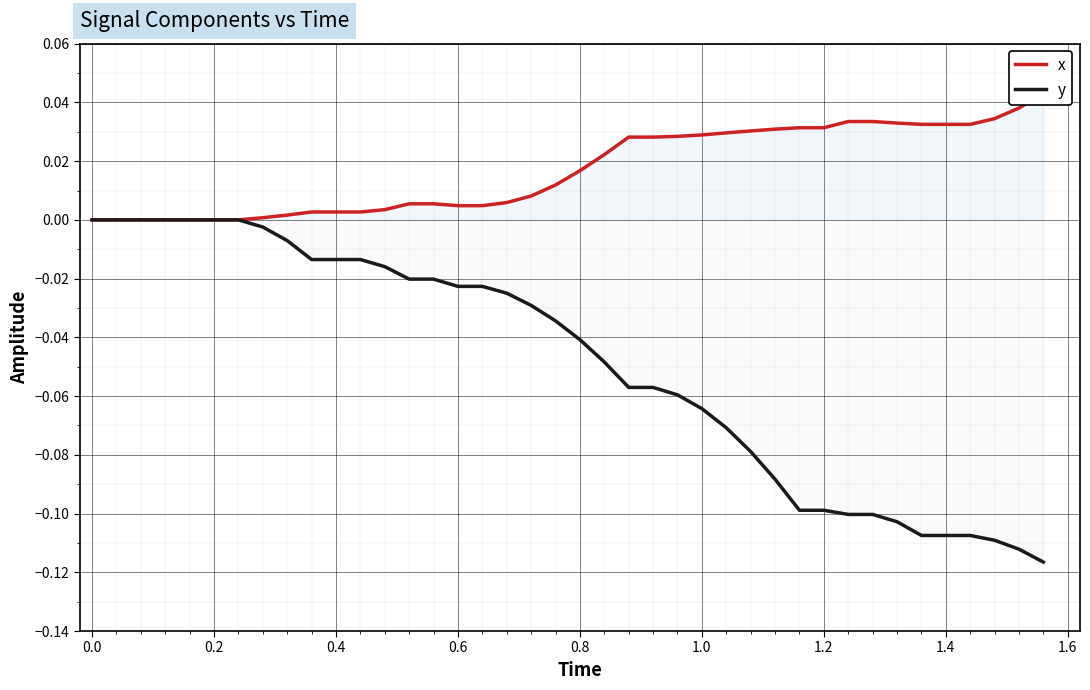

What is the sum of all x values?

0.7